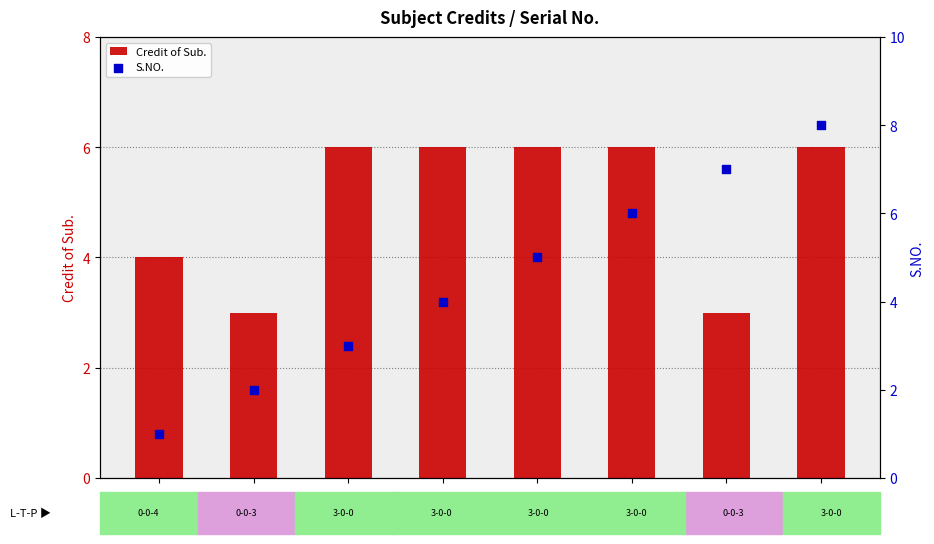

At how many categories does at least one series exceed 4?

6